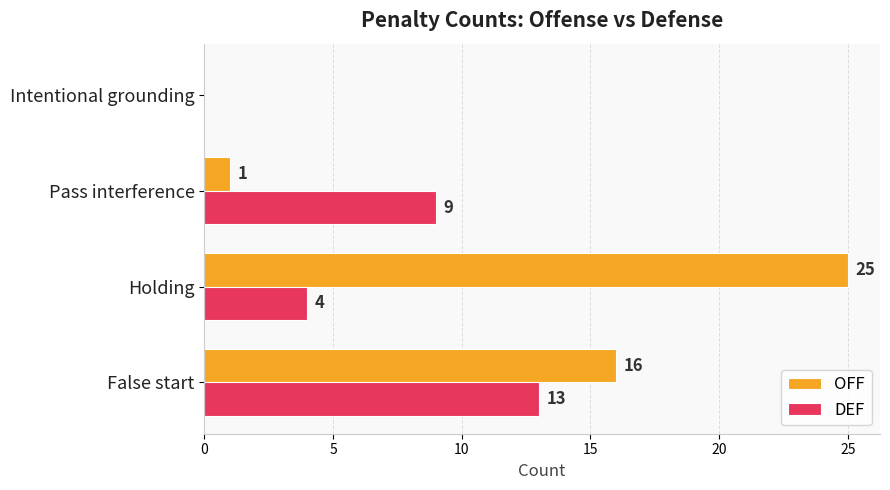

What is the sum of all DEF values?

26